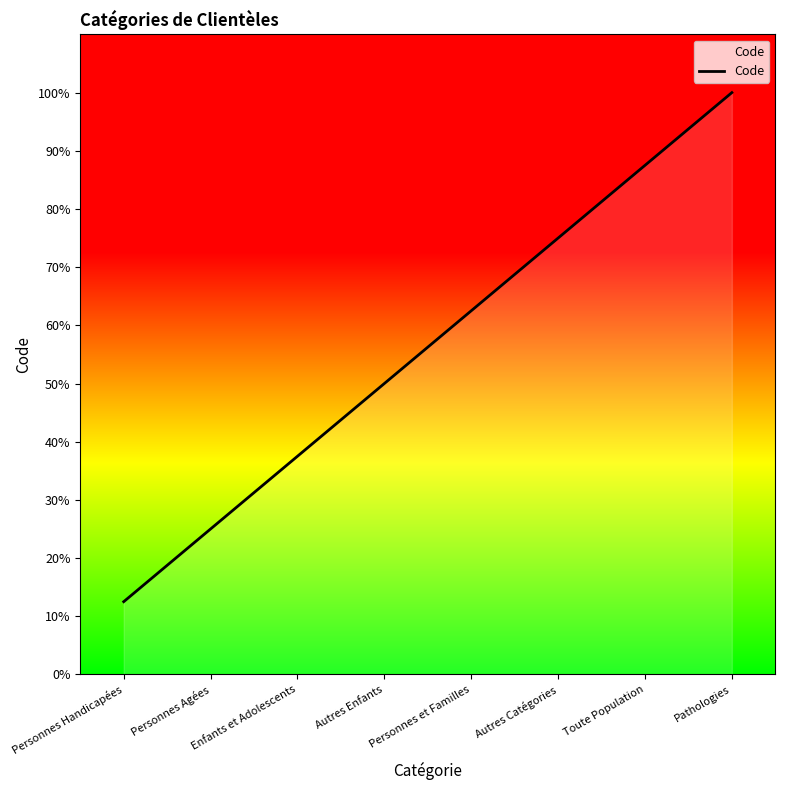

What is the difference between the maximum and second lowest values?

75.0